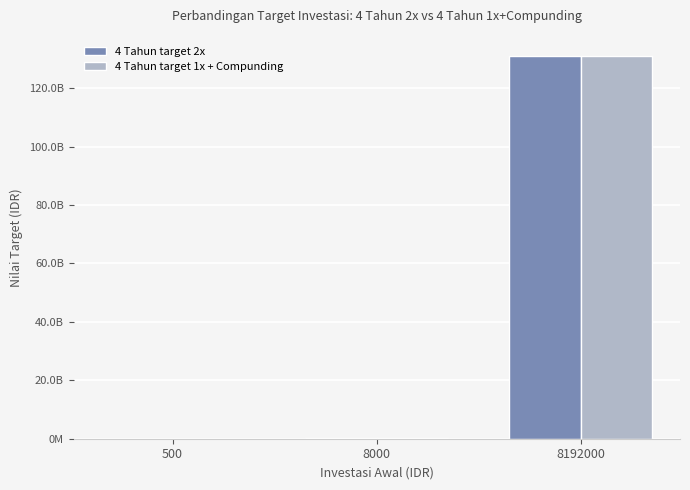

What is the maximum value for 4 Tahun target 2x?

131072000000